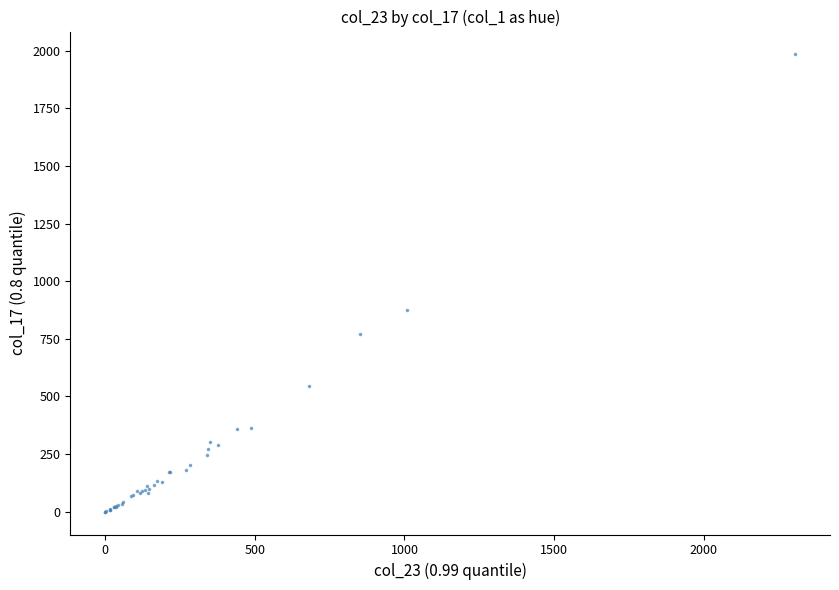

What Y value in the scatter plot is closest to 992?

874